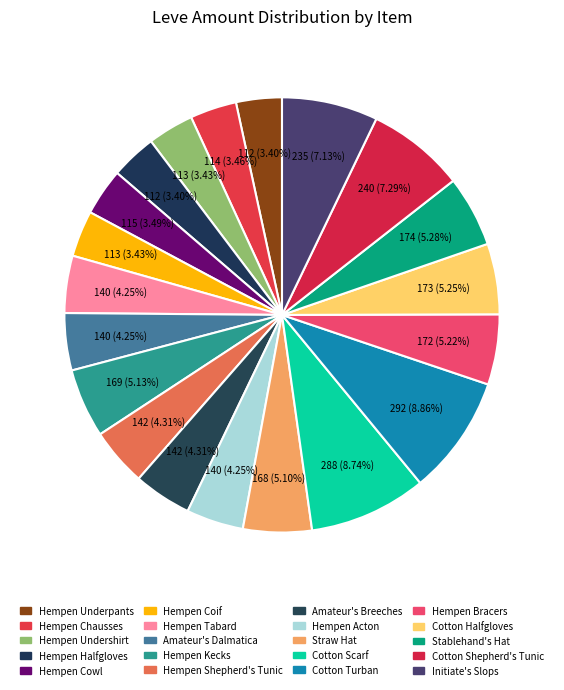

Is it true that Hempen Chausses is 3% of the pie?

True